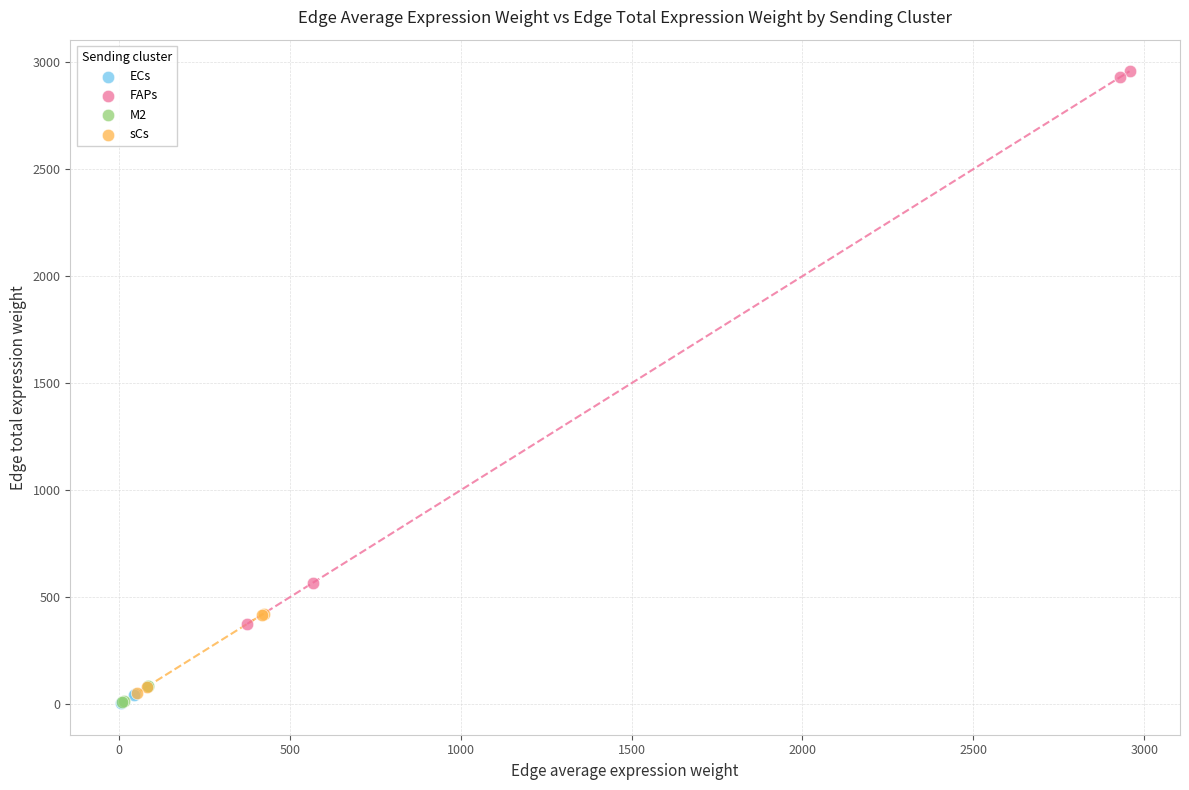

Which series has the largest Y range (max minus min)?

FAPs